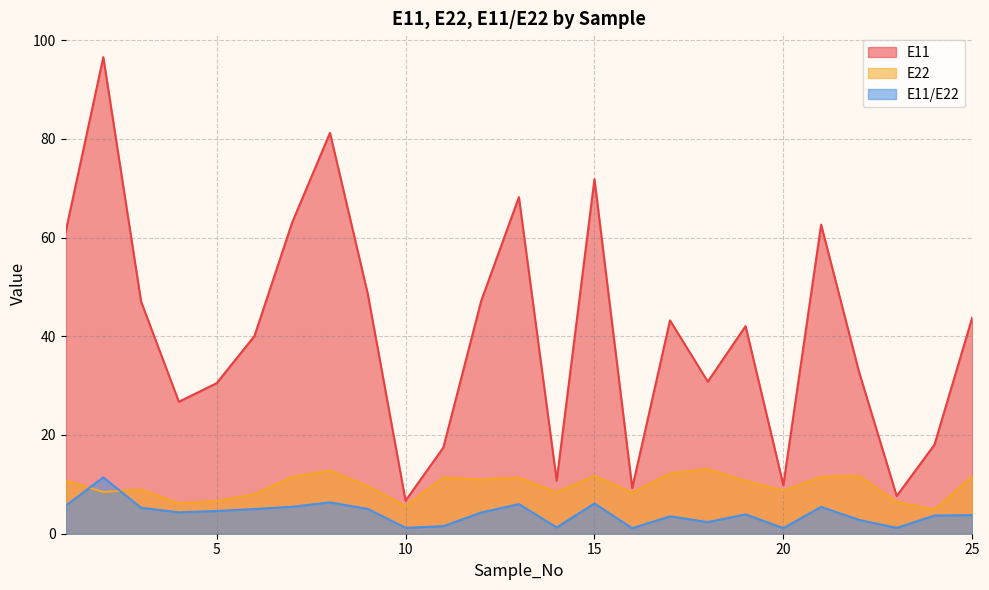

Rank the series by their maximum value, from lowest to highest.

E11/E22, E22, E11